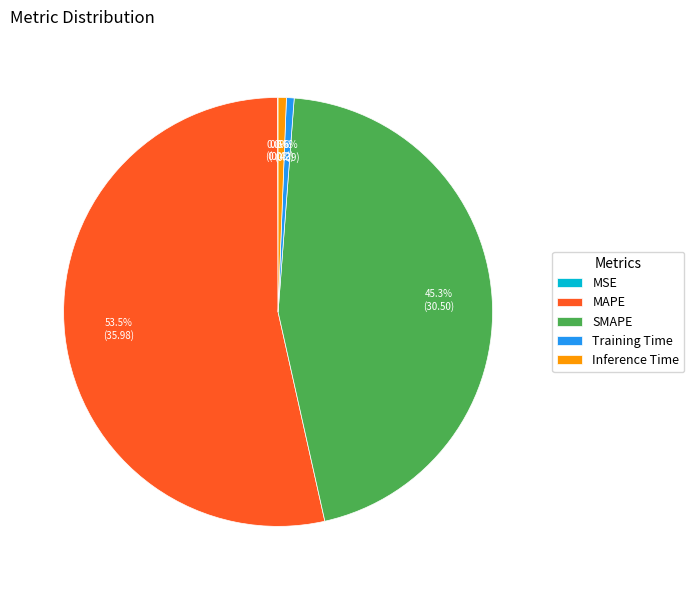

Which slice is the largest?

MAPE